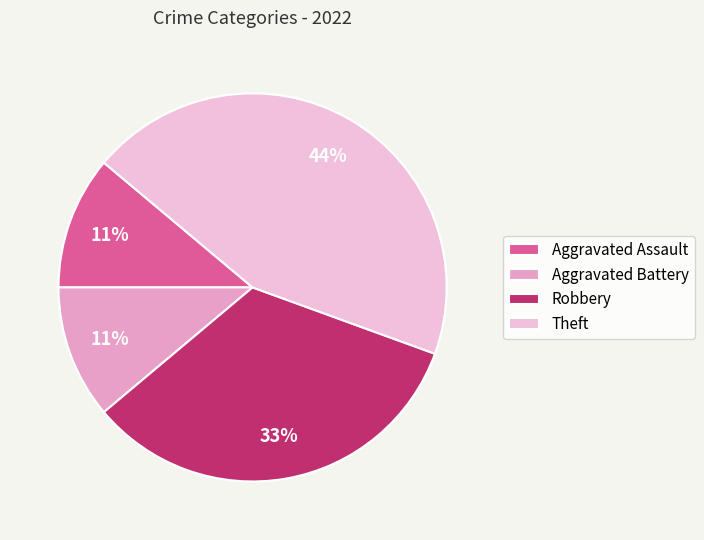

To the nearest percent, what is the combined percentage of Aggravated Assault and Theft?

56%